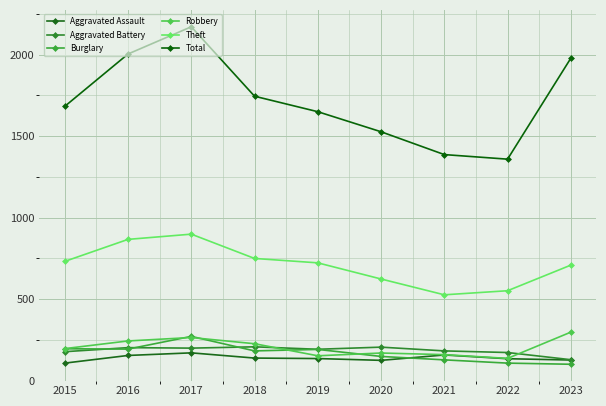

Where is Robbery nearest to the value 217?

2018